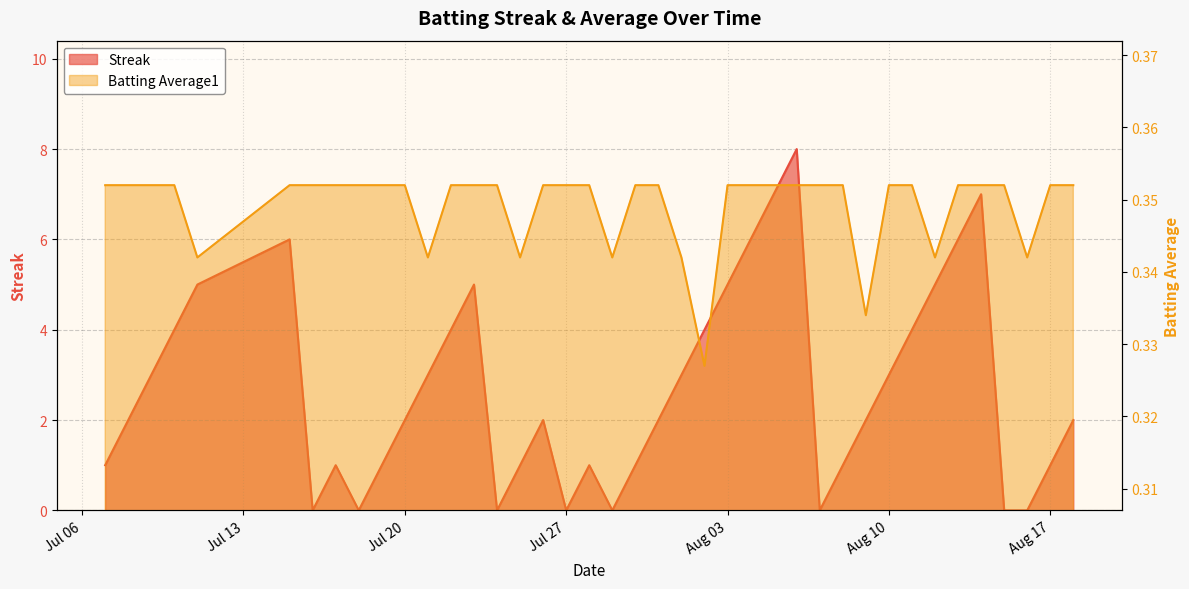

Which category has the lowest value across all series?

2010-07-16